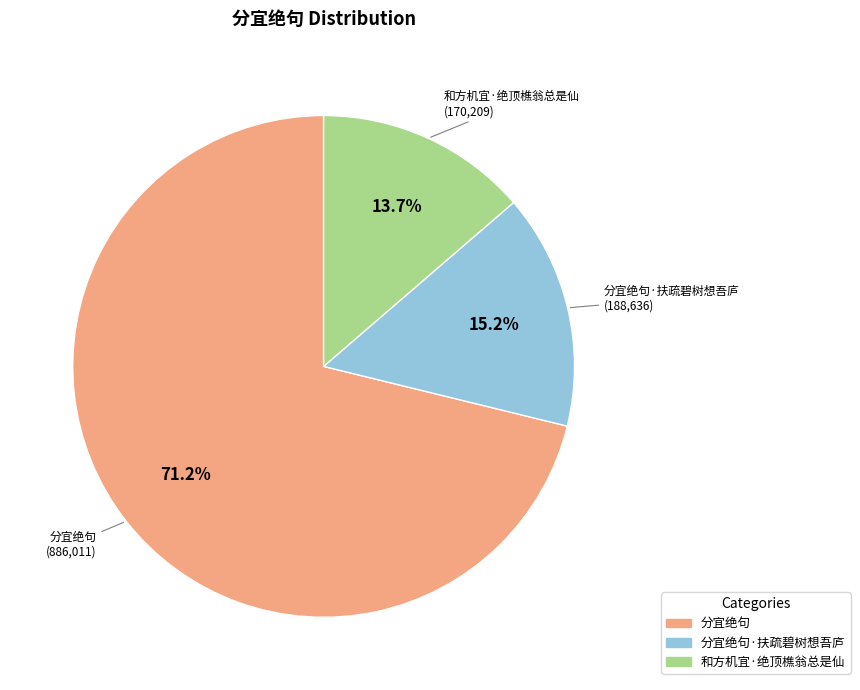

How many segments does this pie chart have?

3